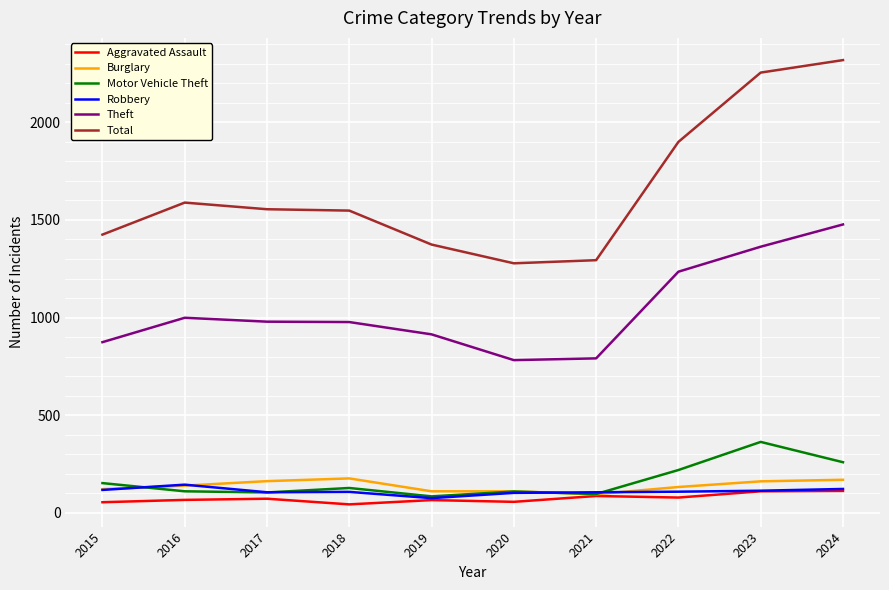

What is the total value across all series at 2023?

4365